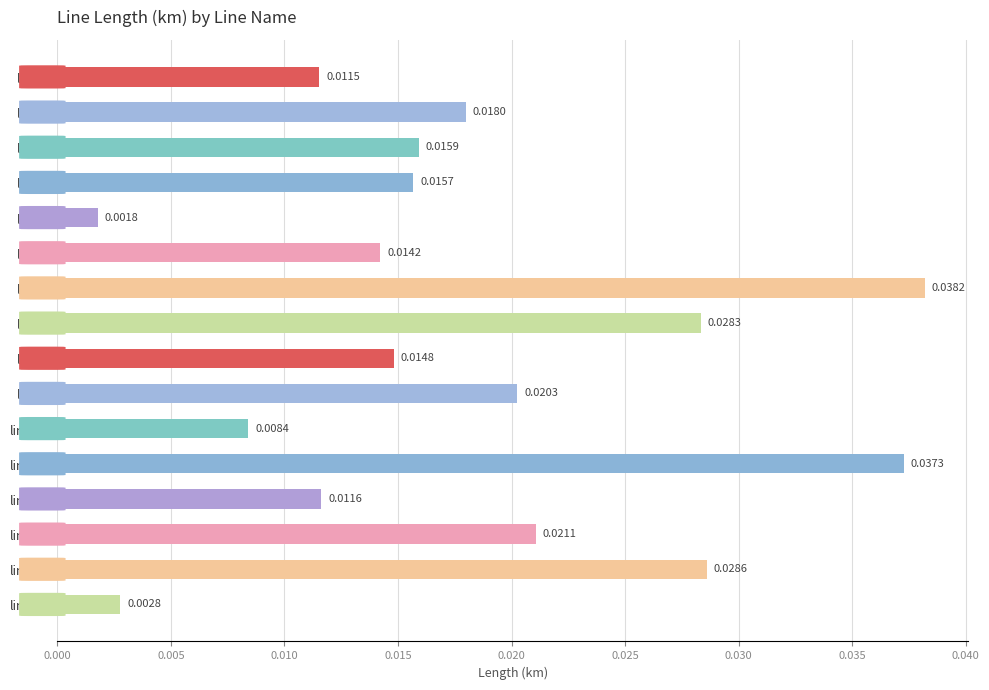

Between line_1 and line_2, which is larger?

line_1